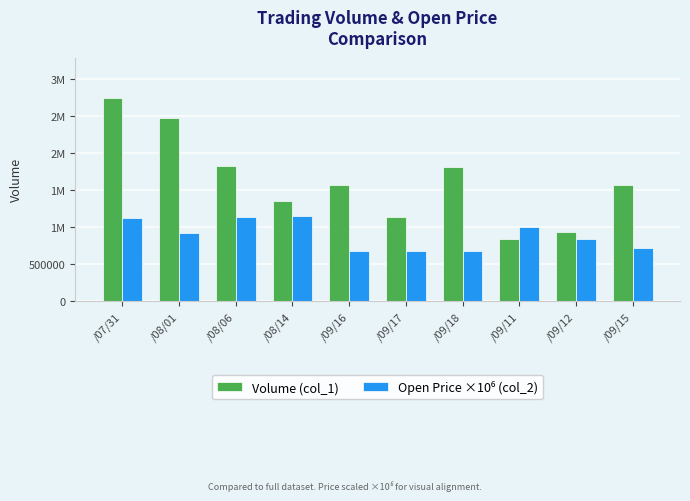

Are the bars horizontal?

No